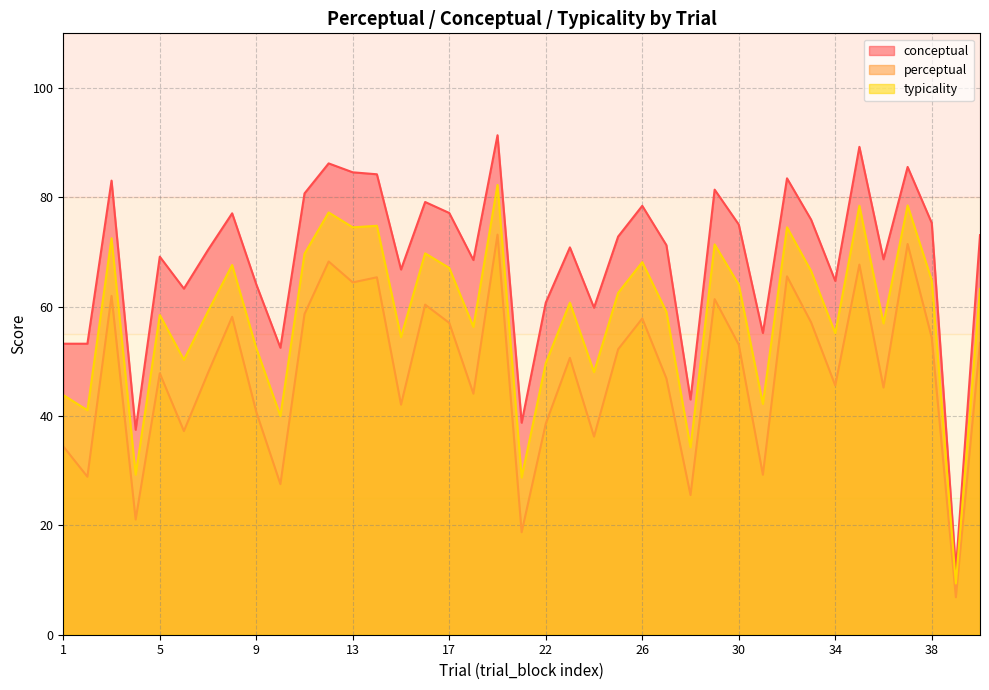

True or false: perceptual and conceptual intersect in this chart.

False